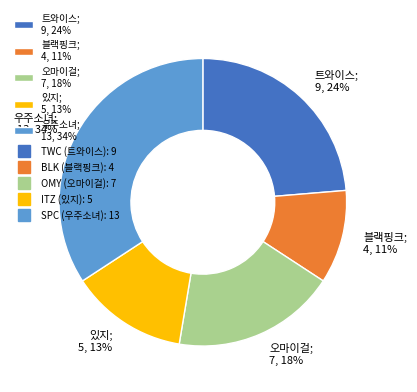

Which slice is the largest?

우주소녀; 13, 34%